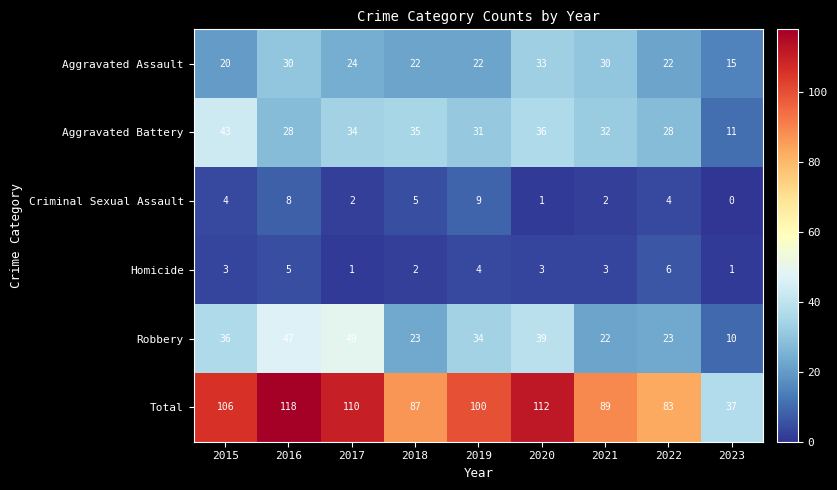

What is the difference between the second highest and second lowest values in the Aggravated Assault series?

10